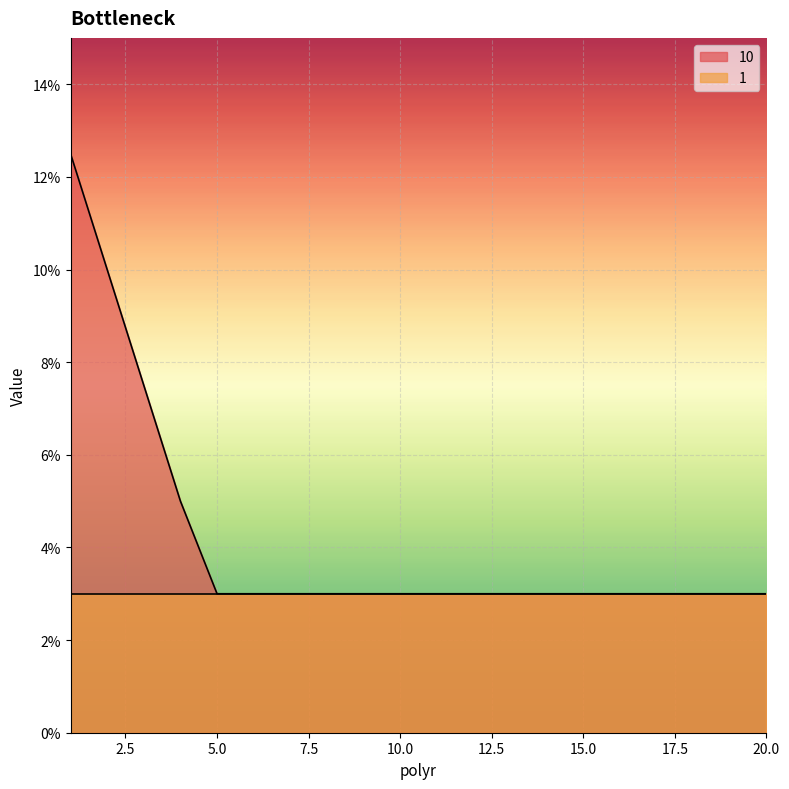

What is the difference between the maximum and second lowest values?

0.1